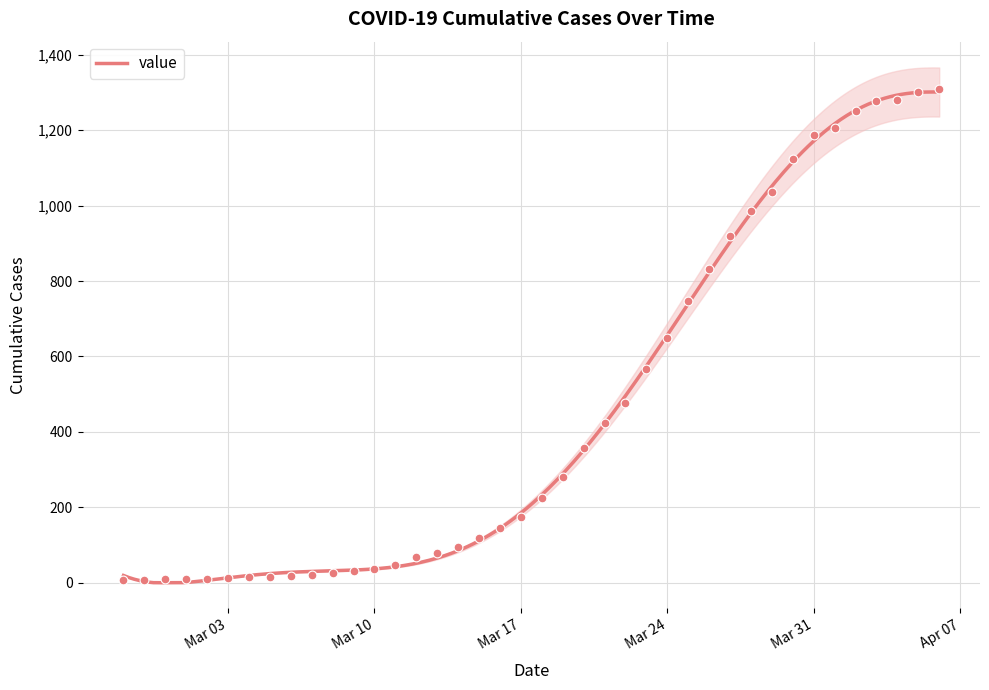

Which has a higher value, 2020-03-05 or 2020-03-23?

2020-03-23